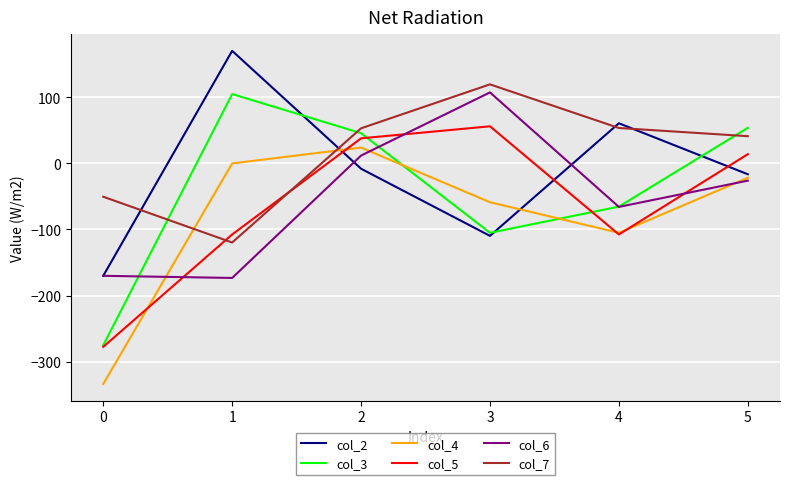

Which series has the largest total across all categories?

col_7